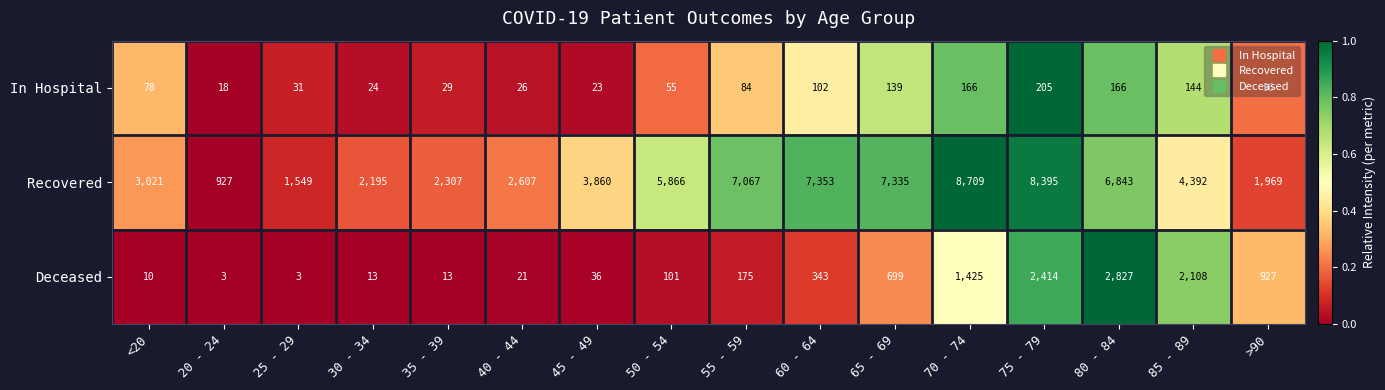

What is the difference between the Deceased values at 30 - 34 and 75 - 79?

2401